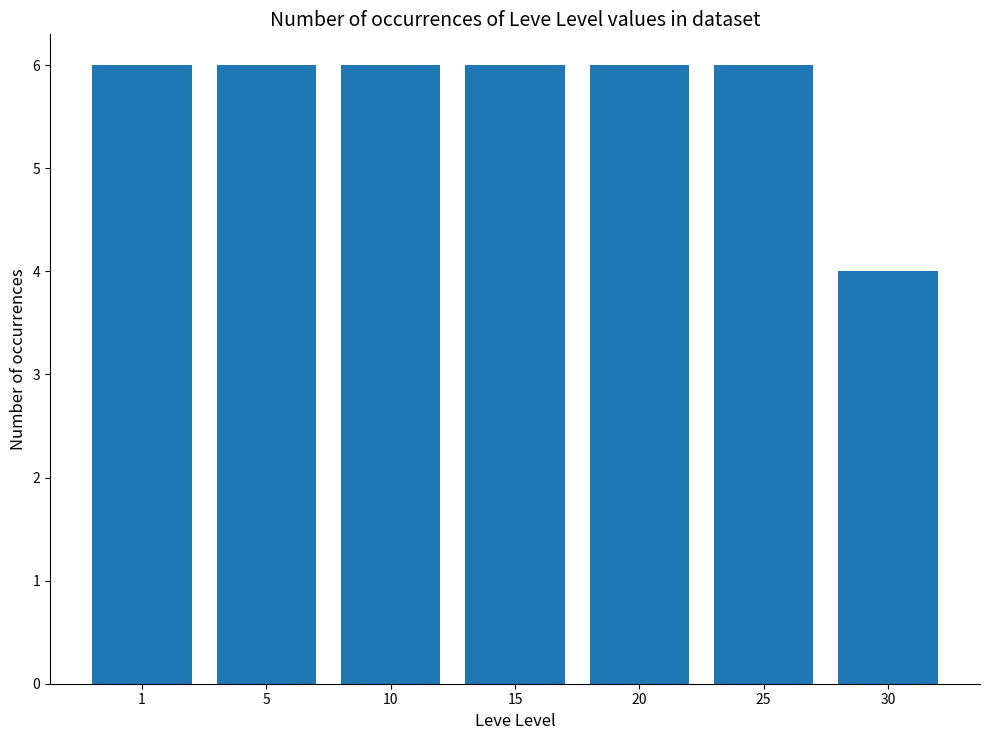

True or false: the data shows 6 at 15.

True